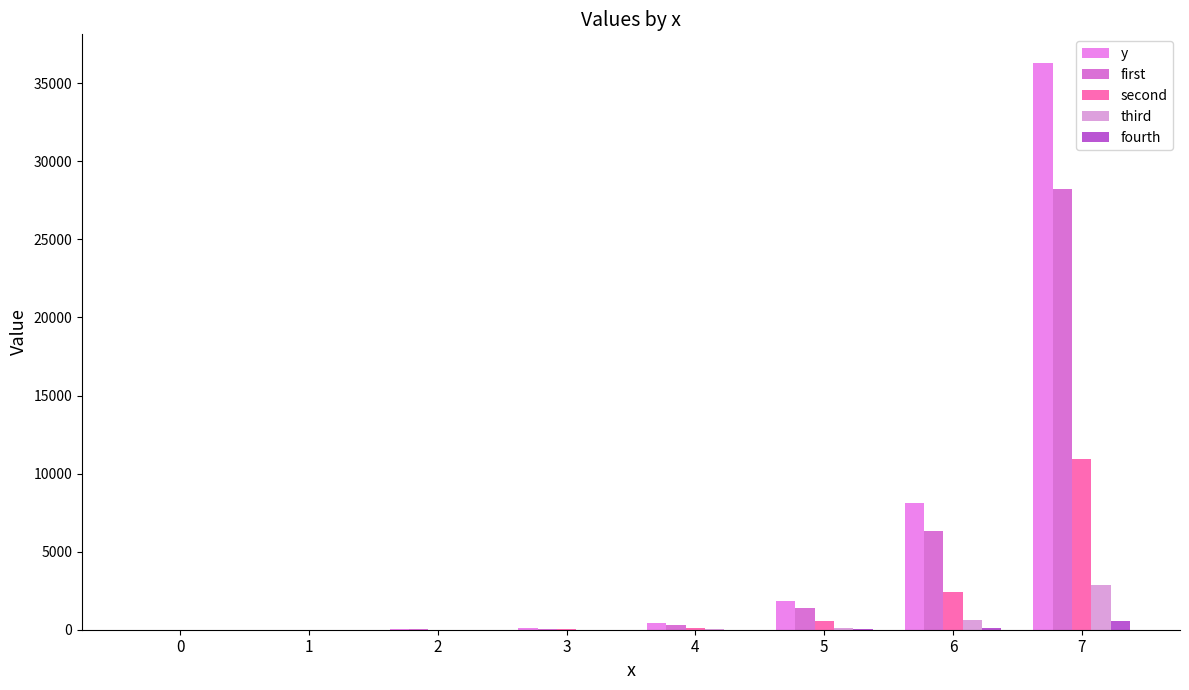

Which has a higher value, 1 or 7?

7